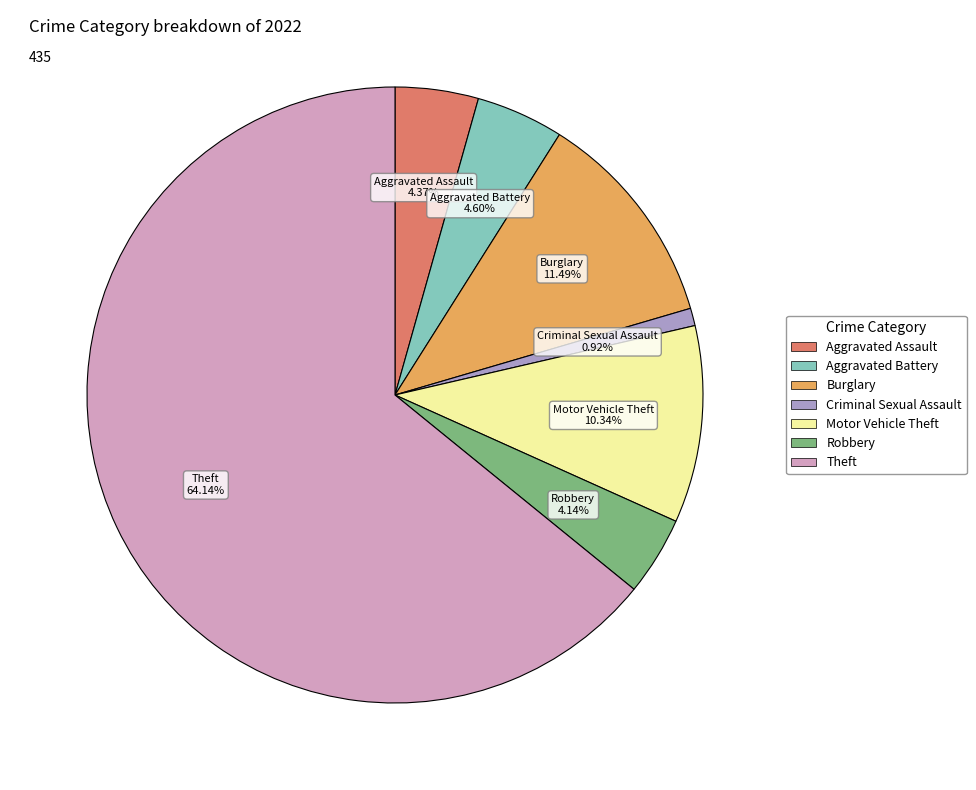

Does any single category account for the majority?

Yes